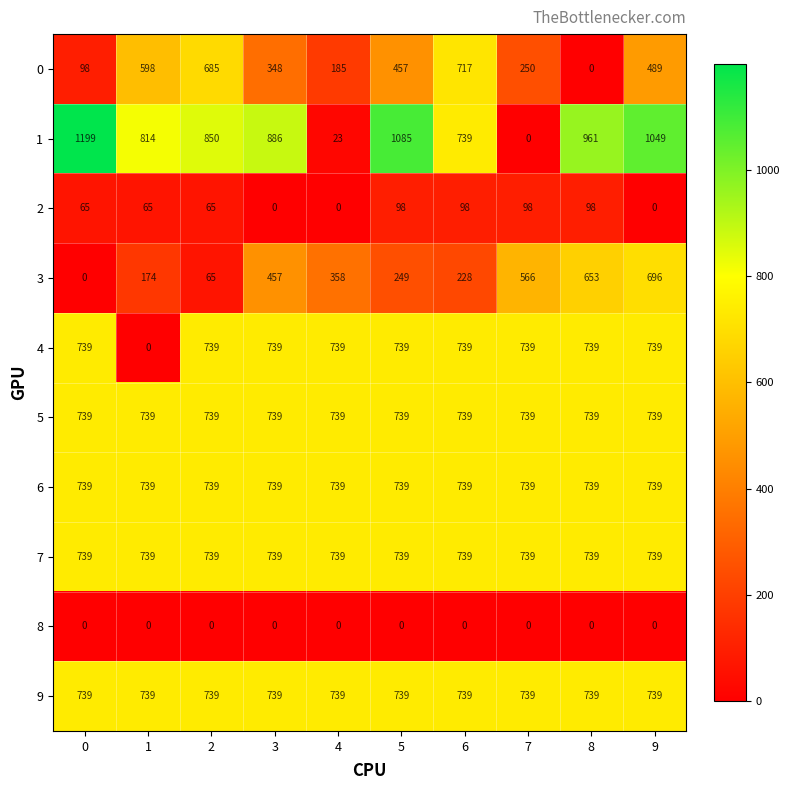

The value of 1 at 7 is 0. True or false?

True